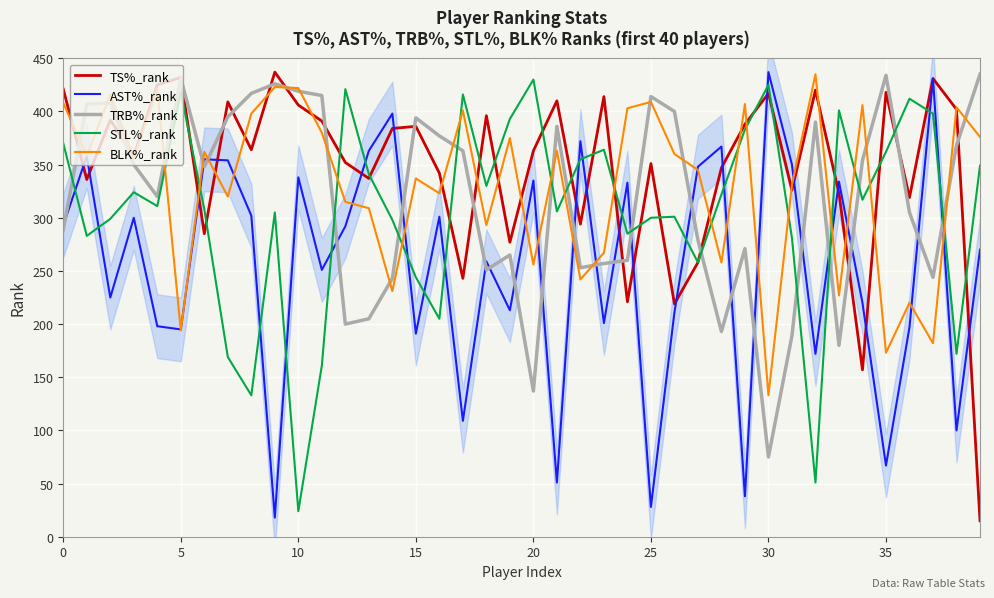

Does the chart display data point markers on the line(s)?

No